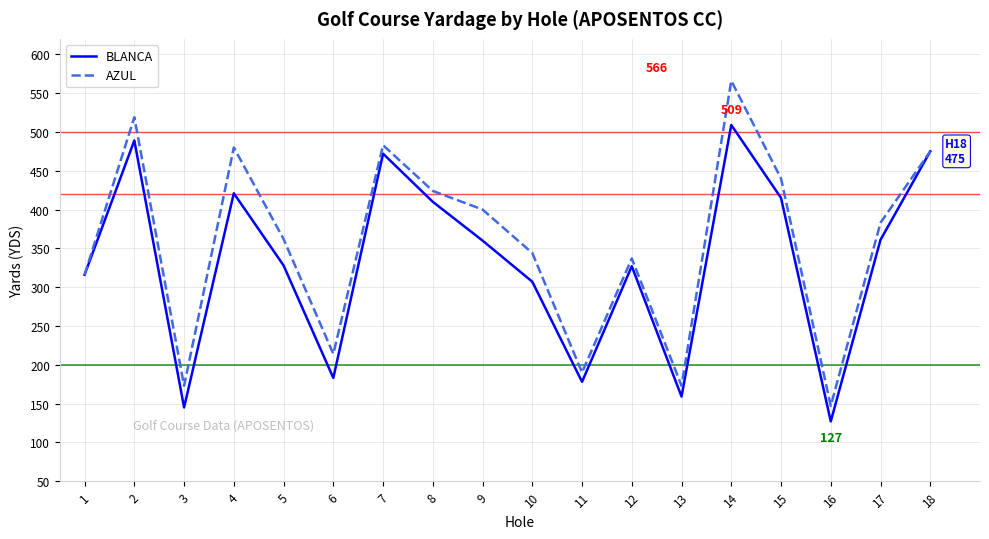

Rank the series by their maximum value, from lowest to highest.

BLANCA, AZUL